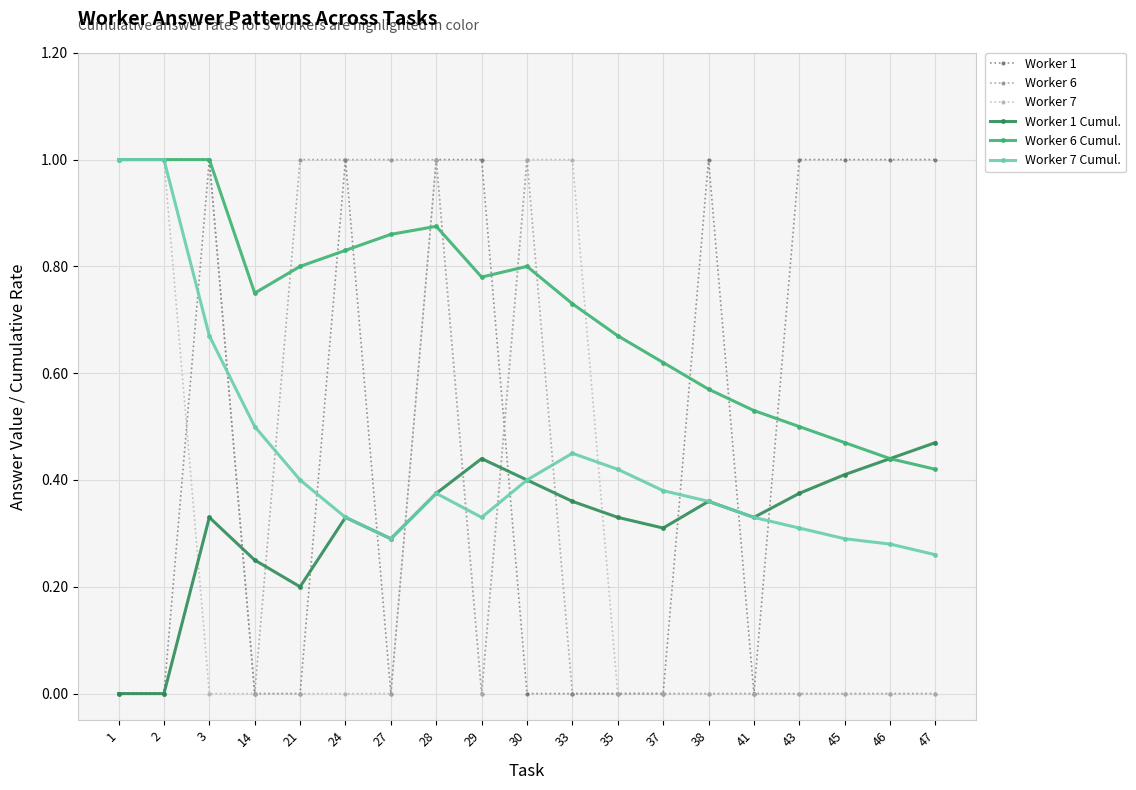

Between 21 and 41, which series saw the biggest shift?

Worker 6